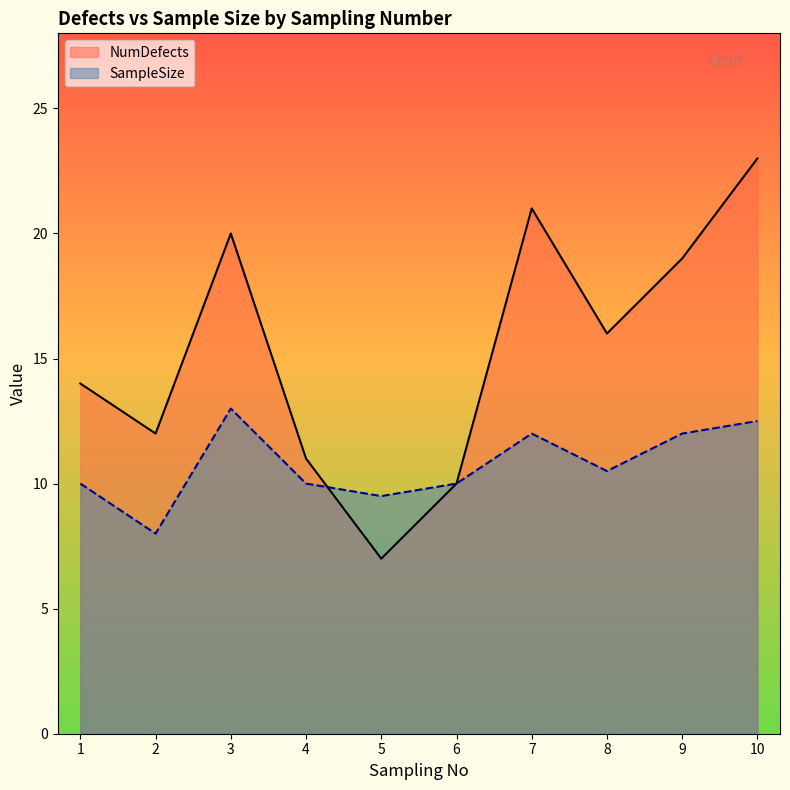

List the labels in order of SampleSize value, largest first.

3, 10, 7, 9, 8, 1, 4, 6, 5, 2